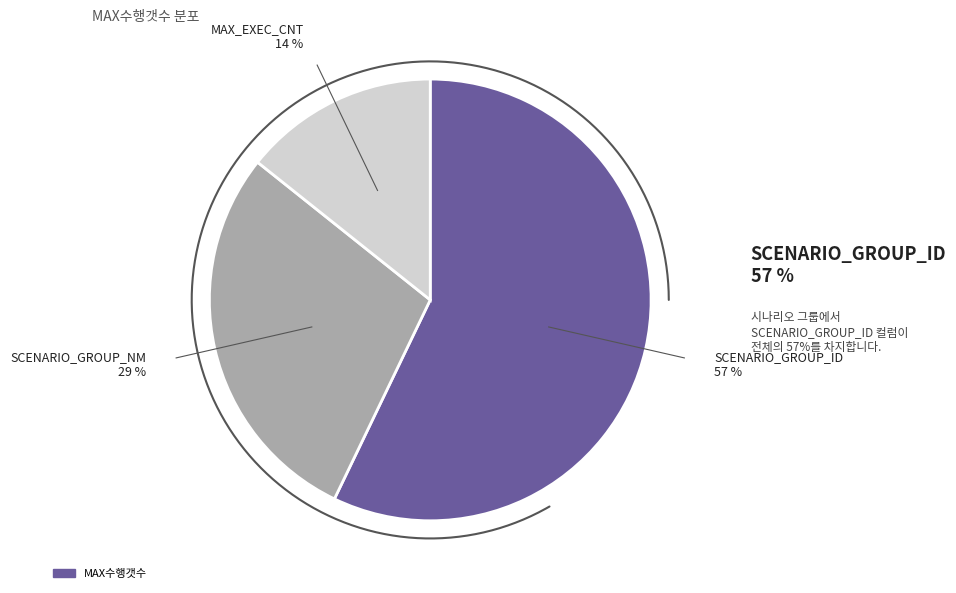

How many segments does this pie chart have?

3